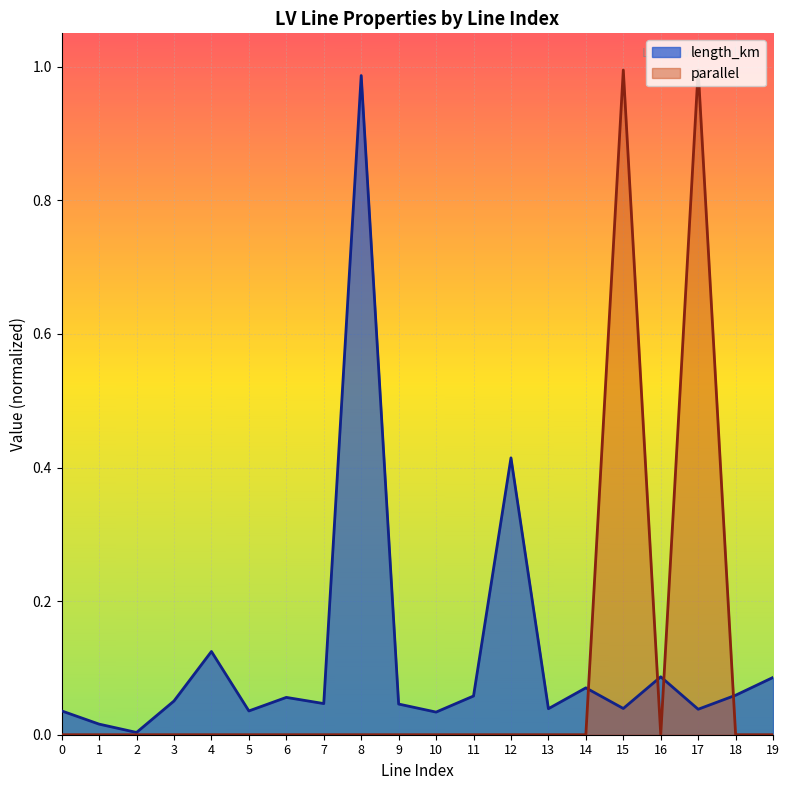

List the labels in order of parallel value, largest first.

15, 17, 0, 1, 2, 3, 4, 5, 6, 7, 8, 9, 10, 11, 12, 13, 14, 16, 18, 19